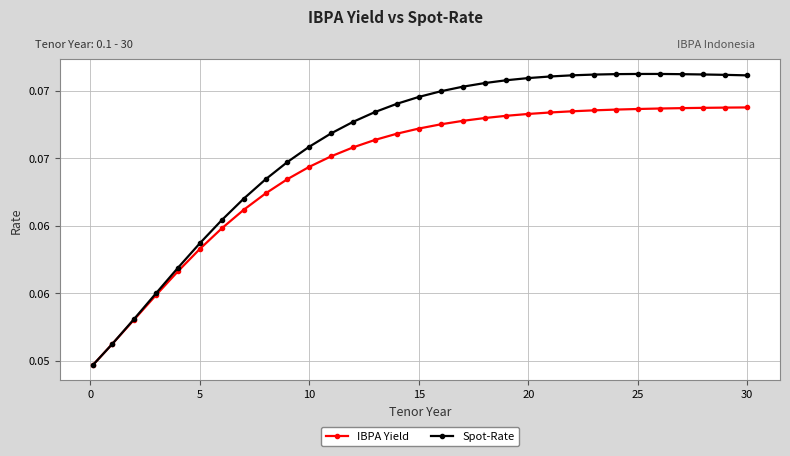

What are all the series names shown in the legend?

IBPA Yield, Spot-Rate